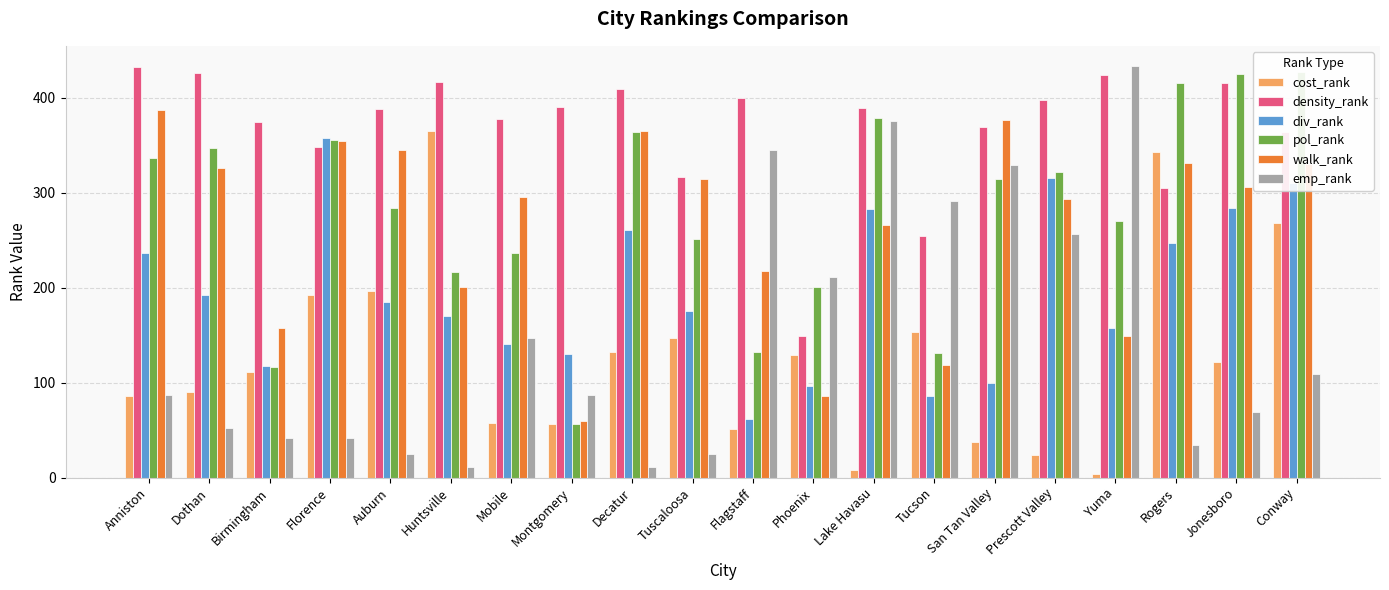

At Flagstaff, list the series in order from smallest to largest.

cost_rank, div_rank, pol_rank, walk_rank, emp_rank, density_rank